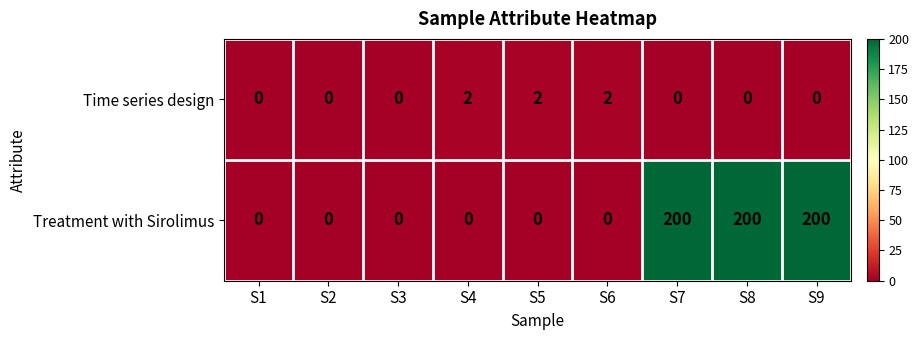

The value of Time series design at S1 is 1. True or false?

False